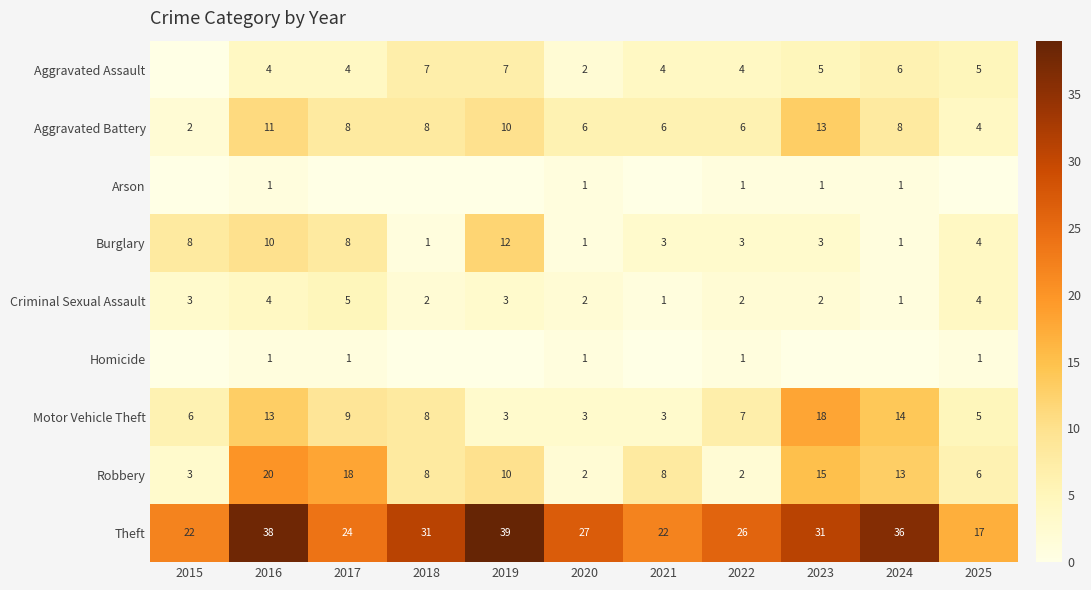

At which label is Theft closest to 28?

2020